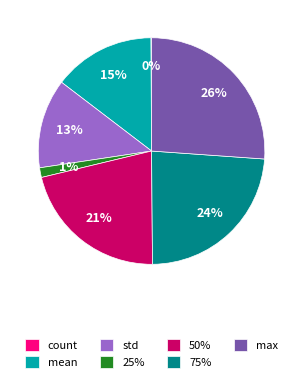

Which has a higher value, max or std?

max